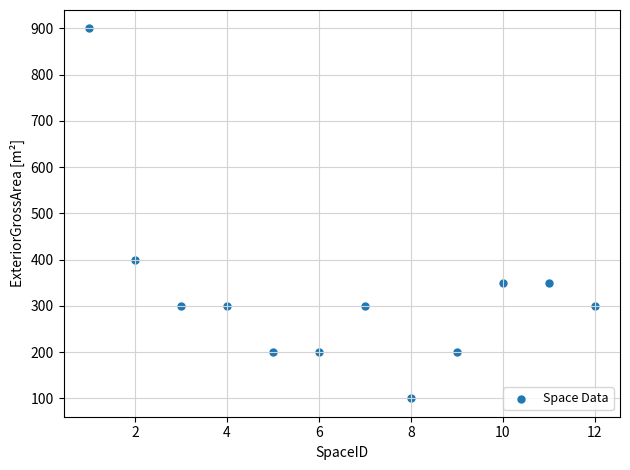

What Y value in the scatter plot is closest to 500?

400